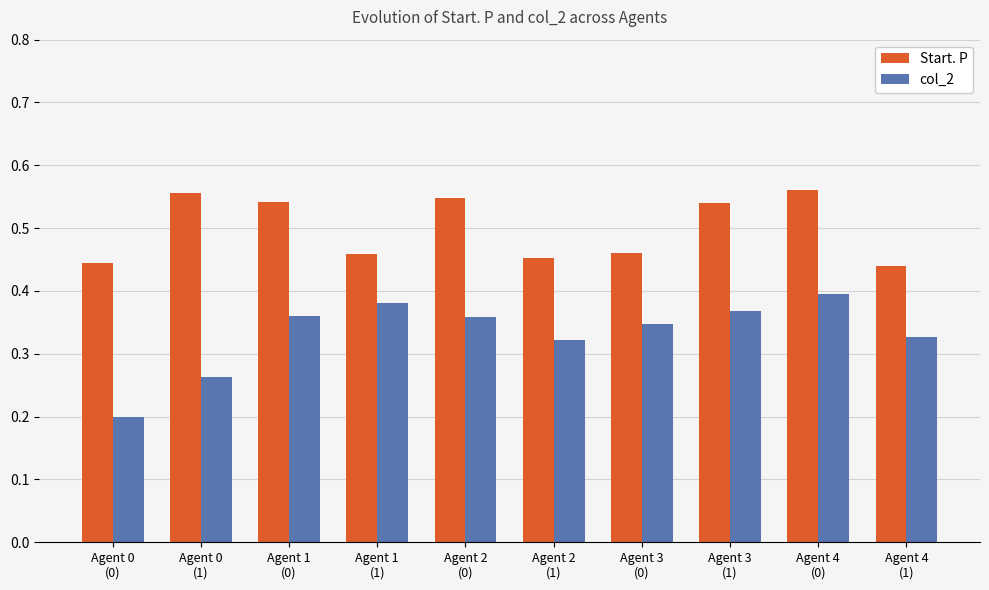

What is the total value across all series at Agent 0
(1)?

0.8